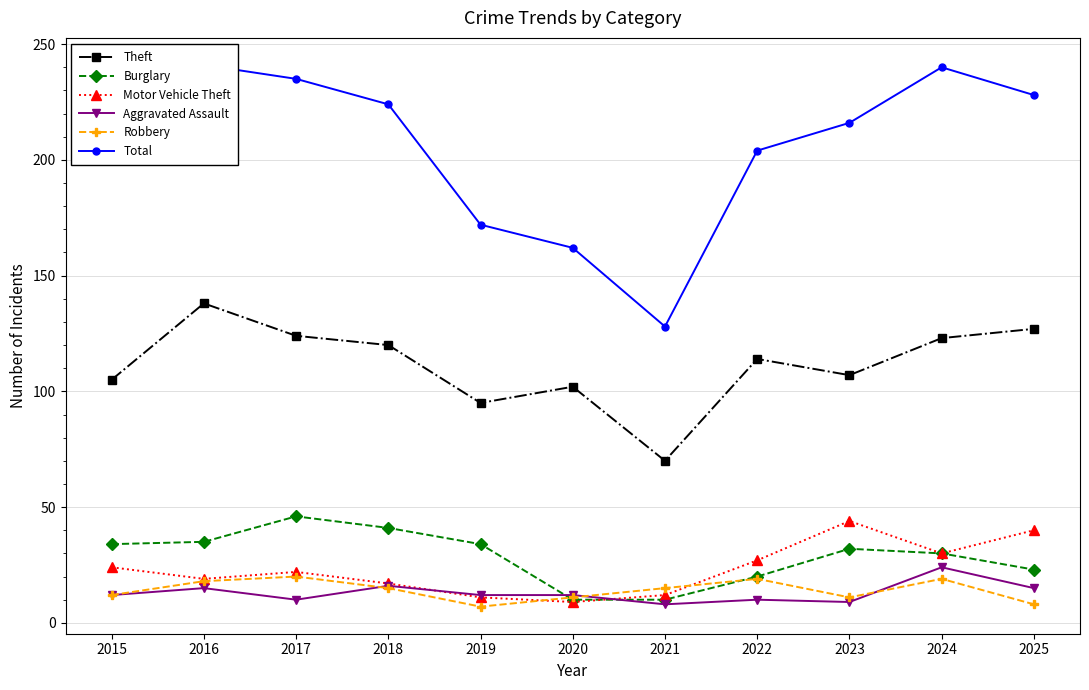

In Total, how many points are higher than both neighbors (excluding endpoints)?

2